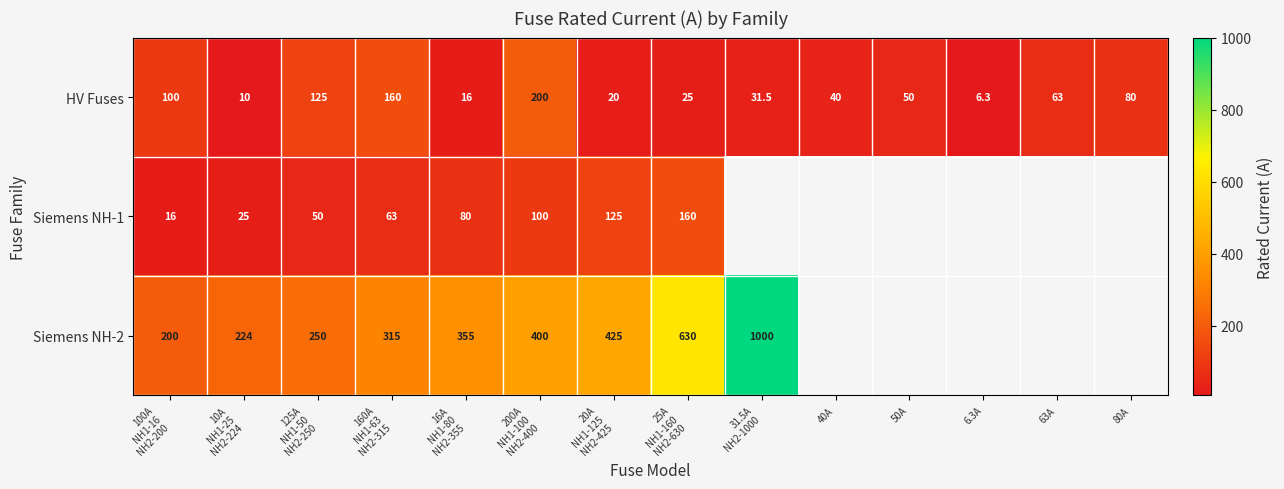

The HV Fuses series shows 6.3 at 6.3A. True or false?

True